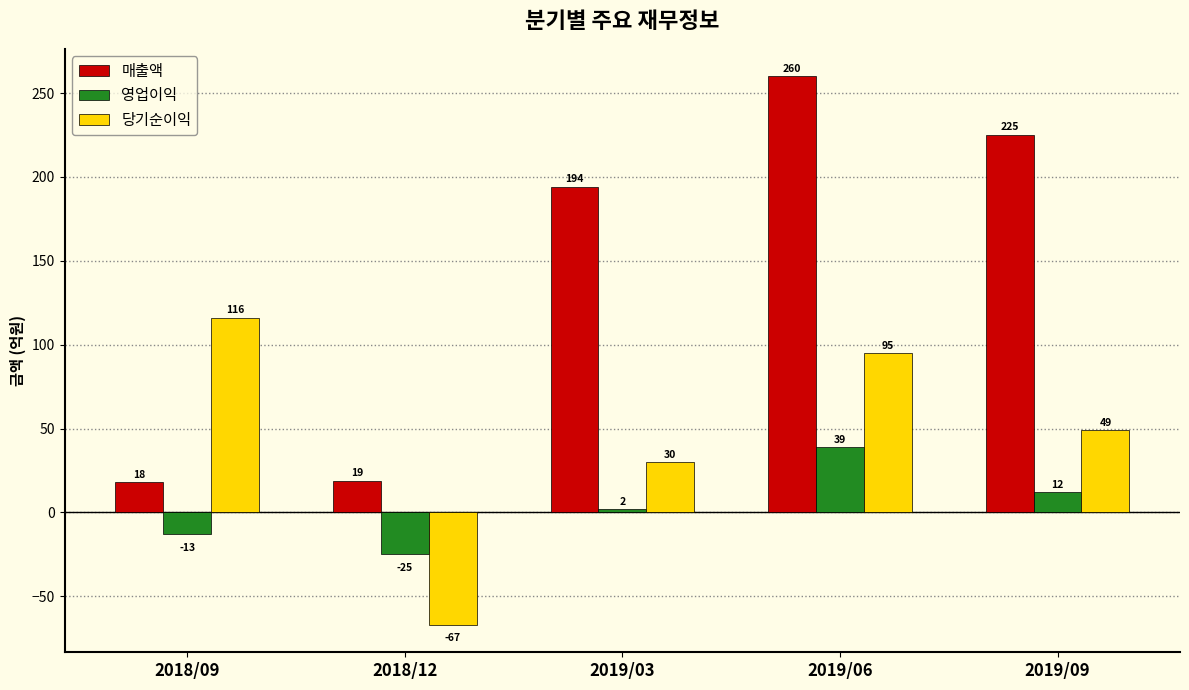

How many 영업이익 values are between -13 and 12?

3